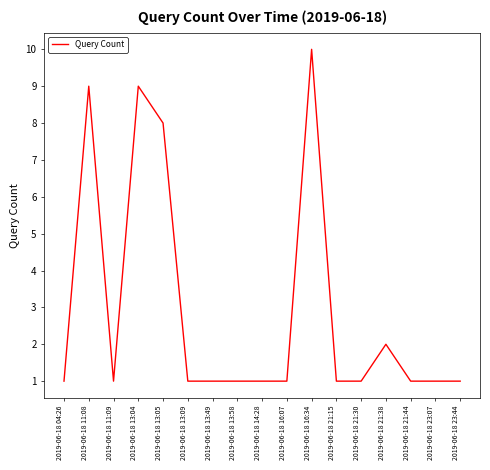

The chart shows a value of 1 at 2019-06-18 13:09. True or false?

True